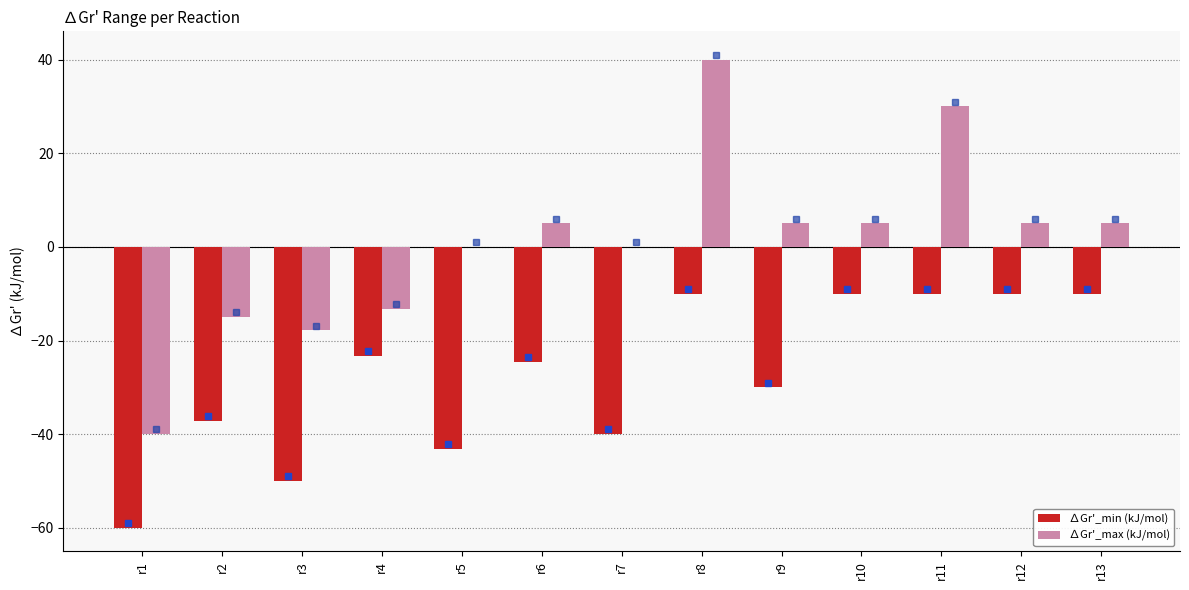

The value of ∆Gr'_min (kJ/mol) at r8 is -10.0. True or false?

True